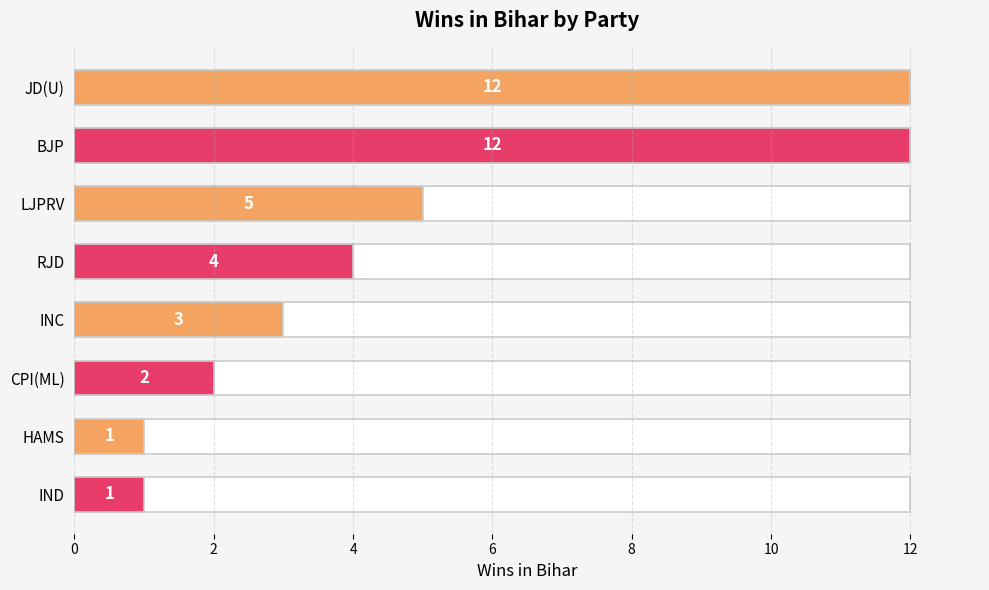

Read the value at JD(U).

12